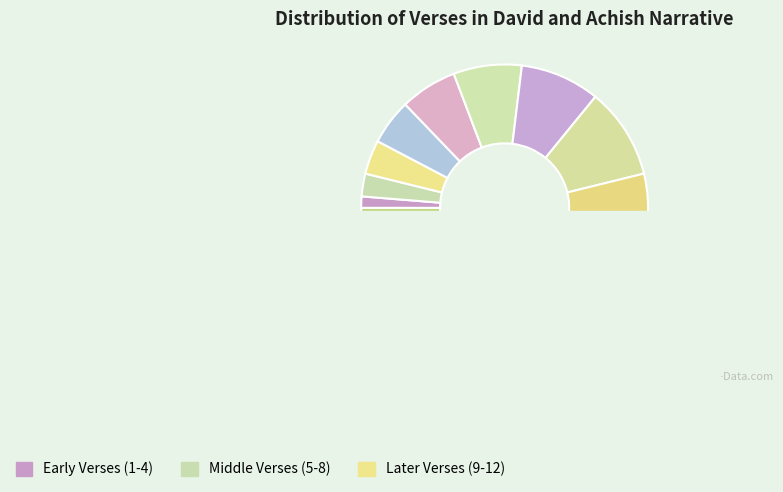

Is it true that Verse 9 is 12% of the pie?

True